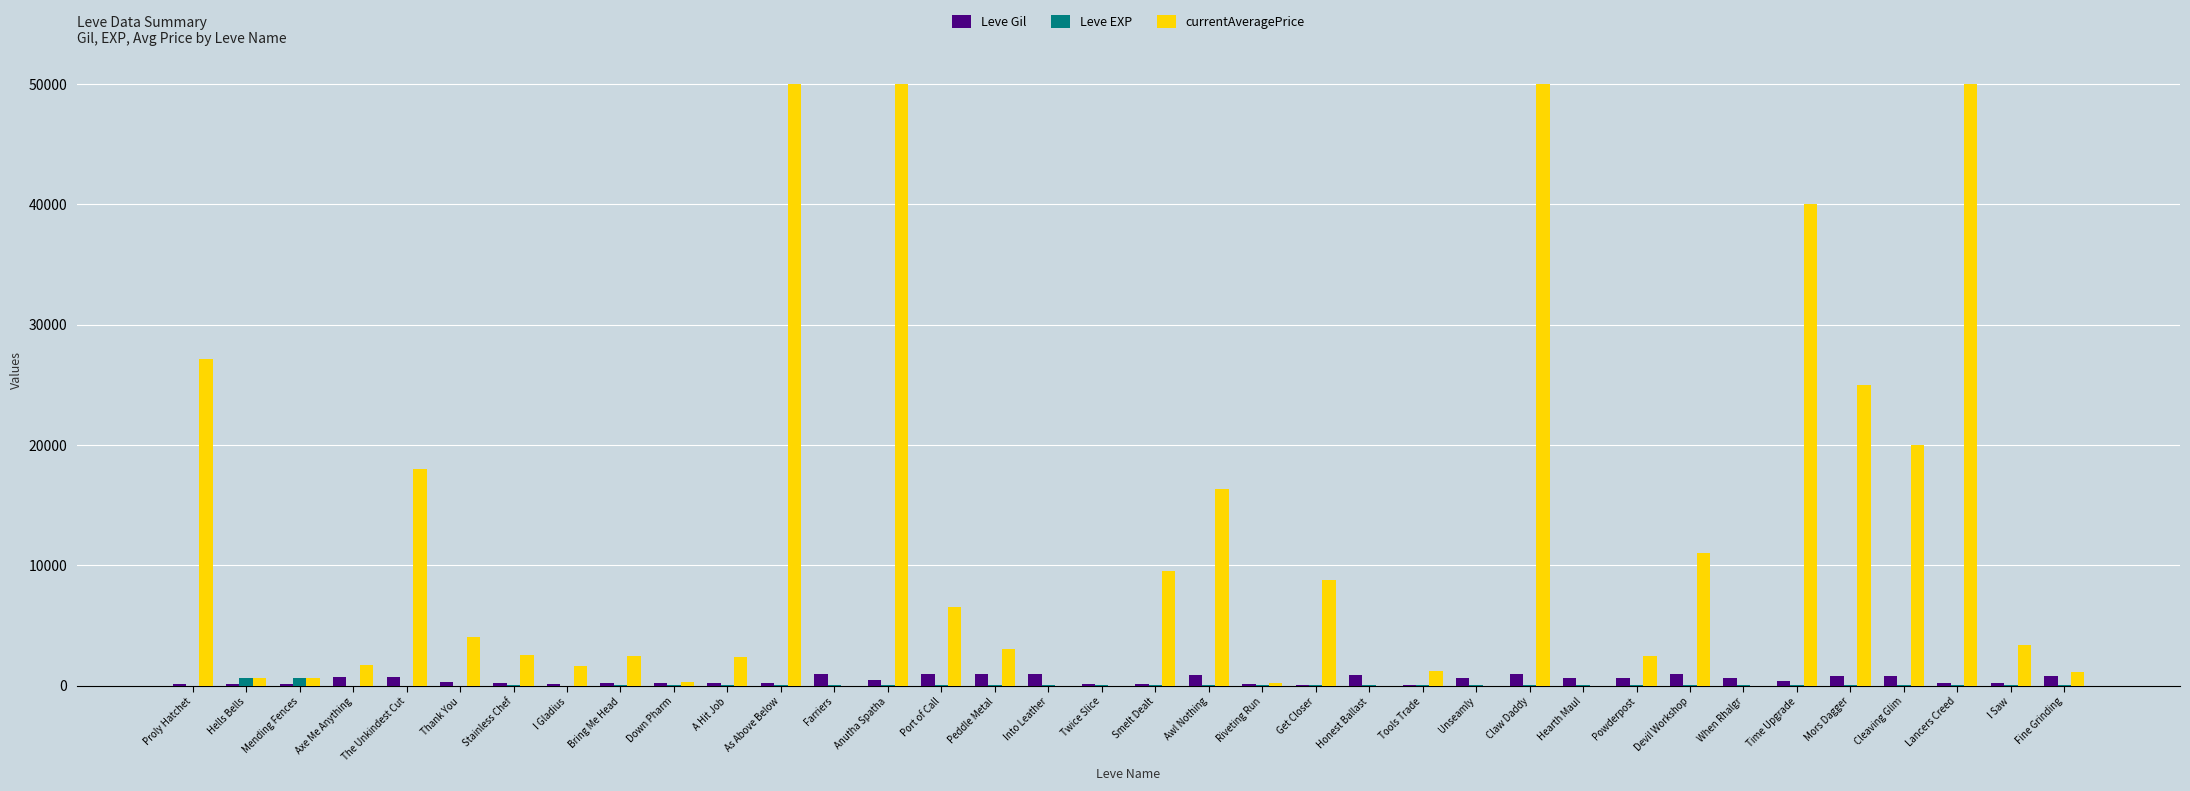

What is the sum of all currentAveragePrice values?

409939